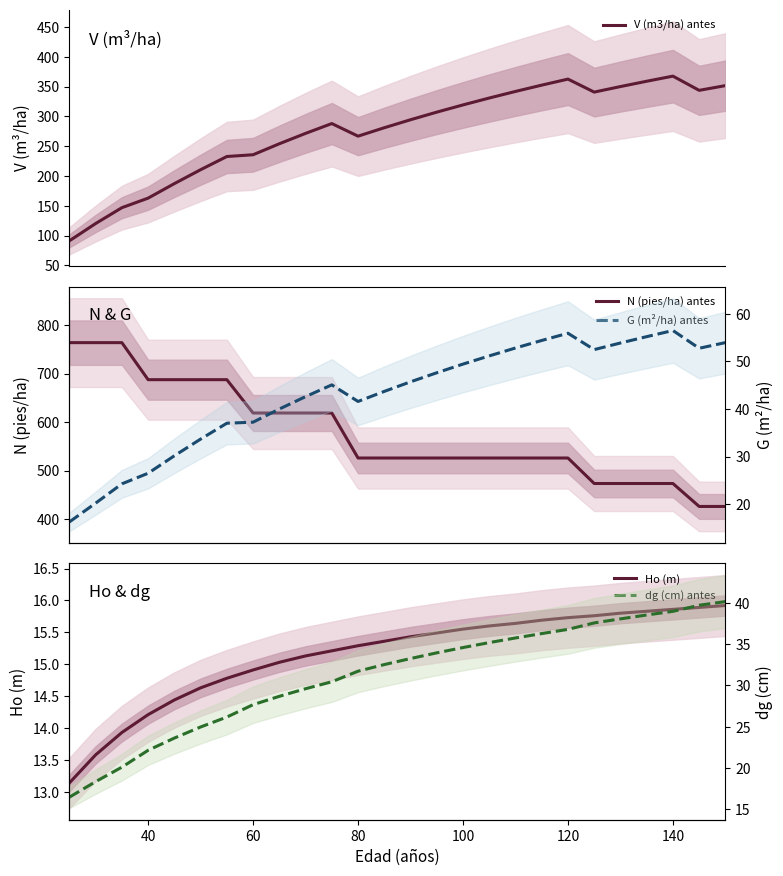

In V (m3/ha) antes, how many points are higher than both neighbors (excluding endpoints)?

3